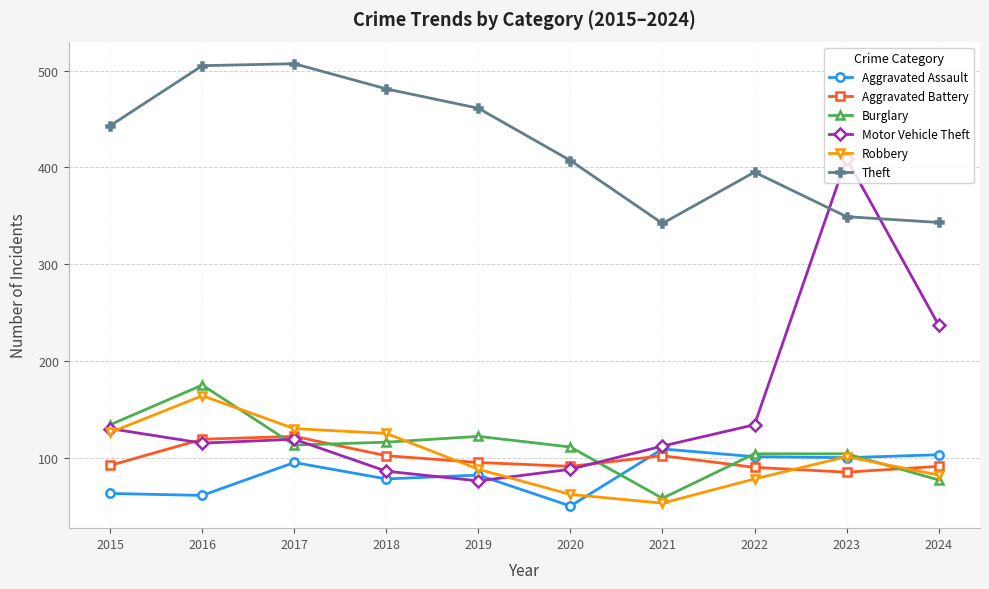

How many values in the Theft series are below 443?

5